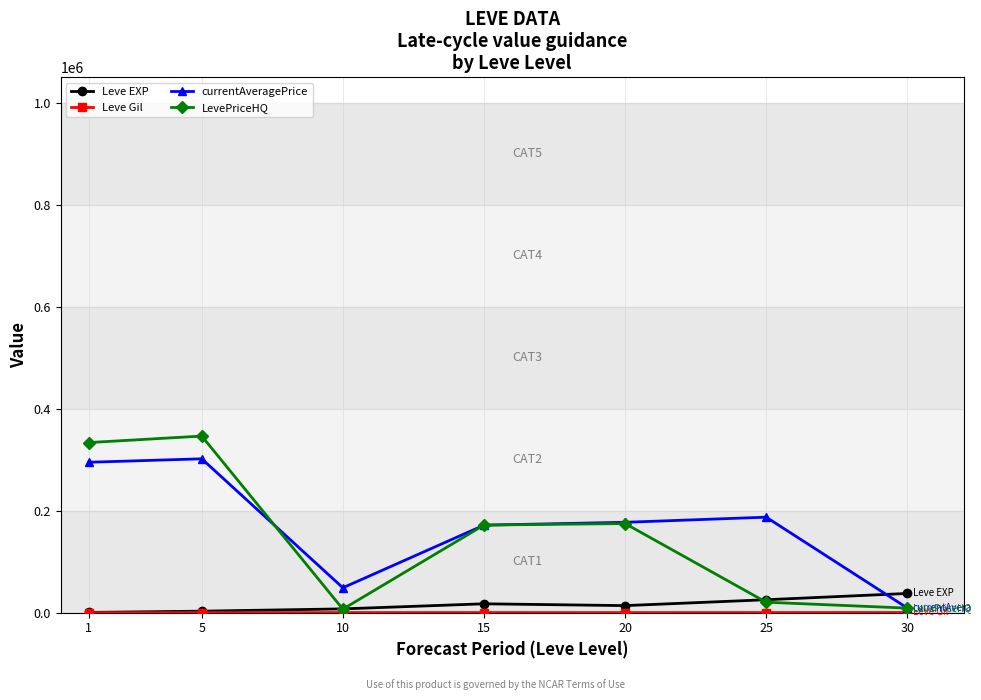

Does the chart display data point markers on the line(s)?

Yes